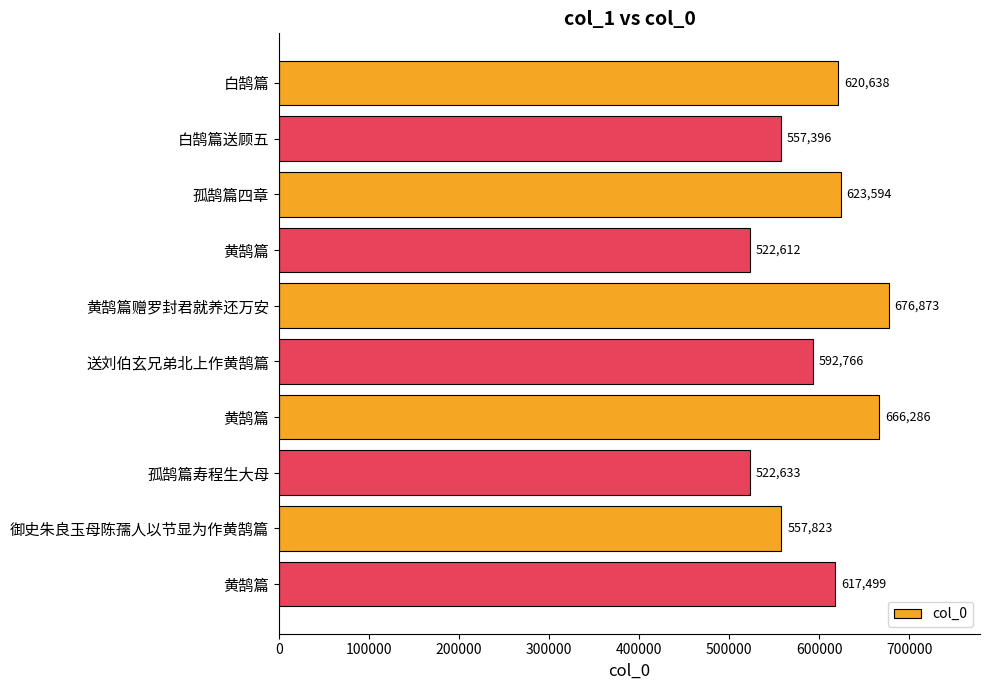

What is the difference between the second highest and second lowest values?

143653